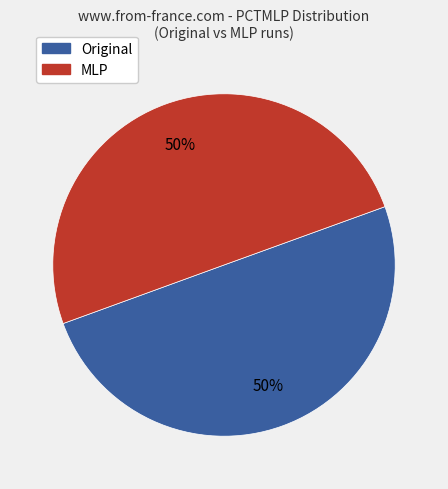

To the nearest percent, what is the average slice percentage?

50%